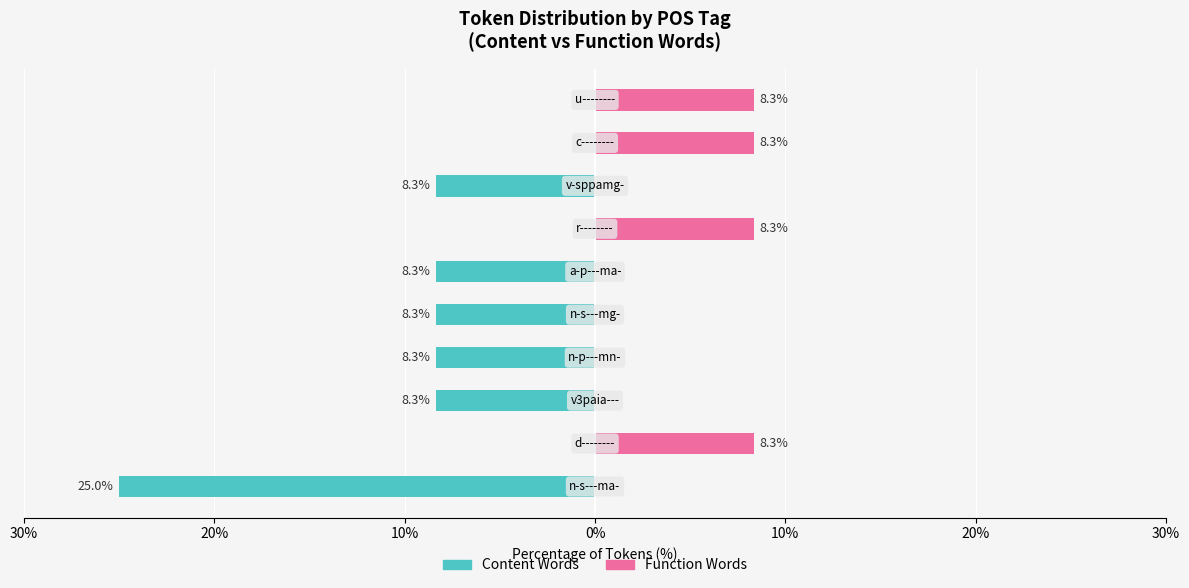

Between 30% and 10%, which is larger?

30%